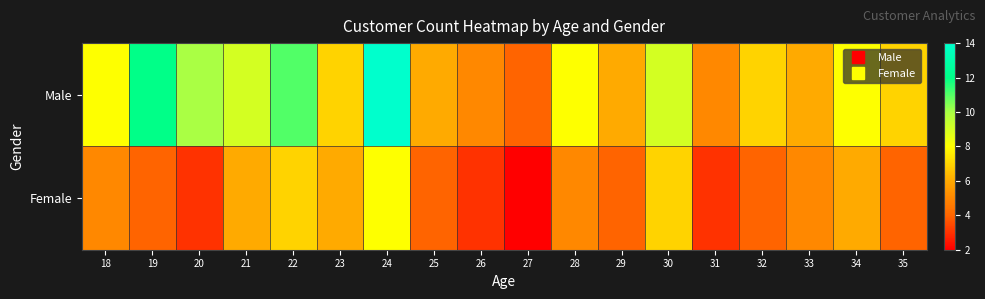

Which series has the largest total across all categories?

Male